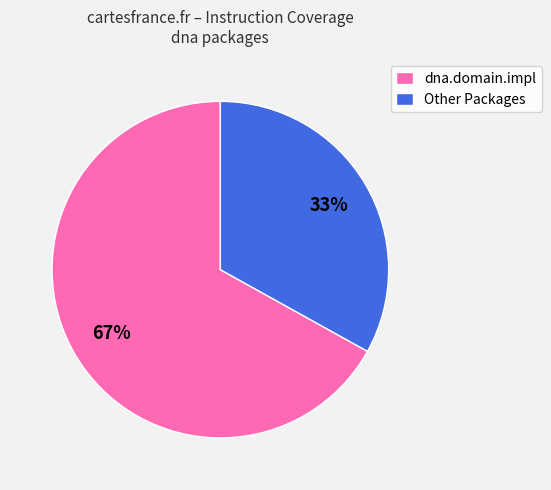

The dna.domain.impl slice represents 76% of the pie. True or false?

False